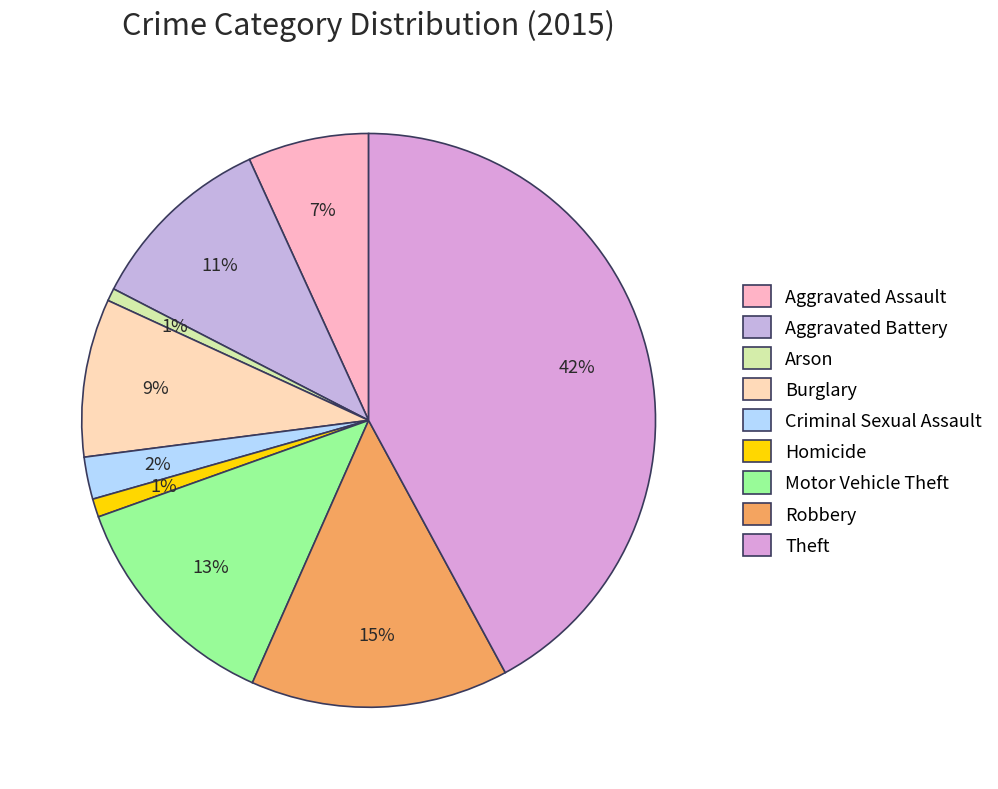

Does Arson account for over 50% of the chart?

No